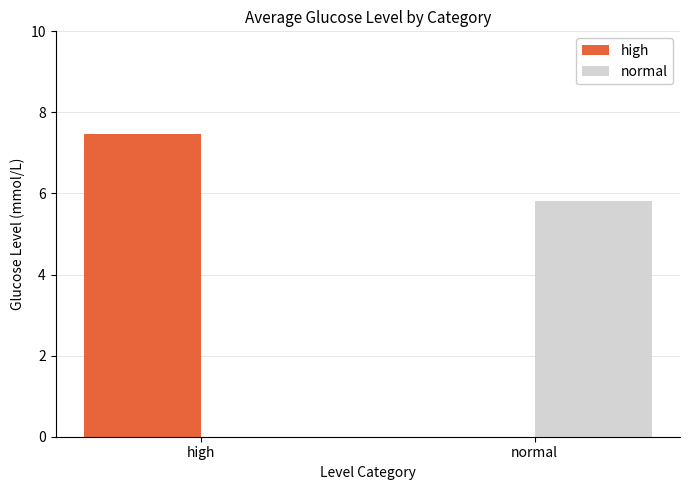

Which series has the largest total across all categories?

high